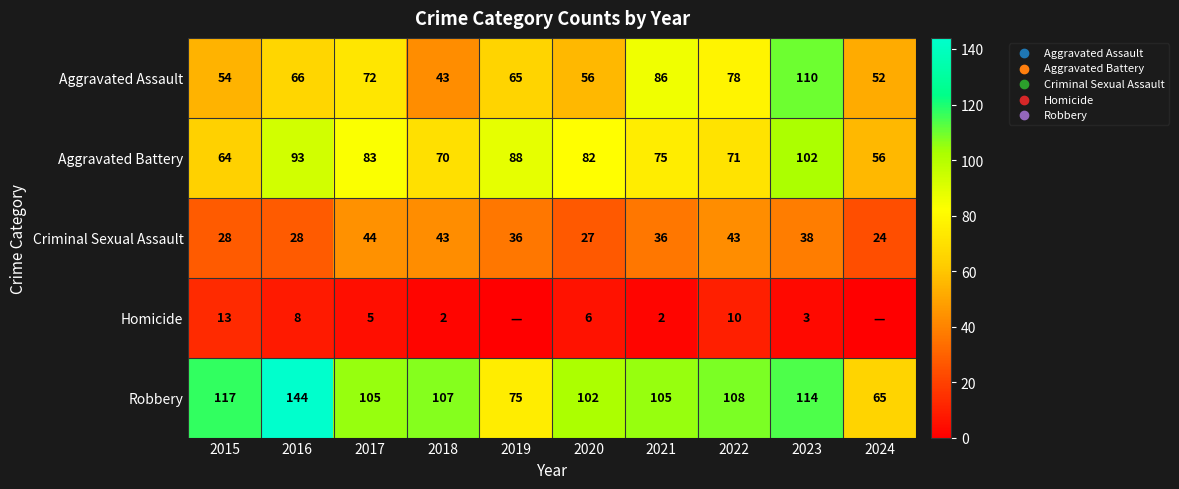

What is the total value across all series at 2017?

309